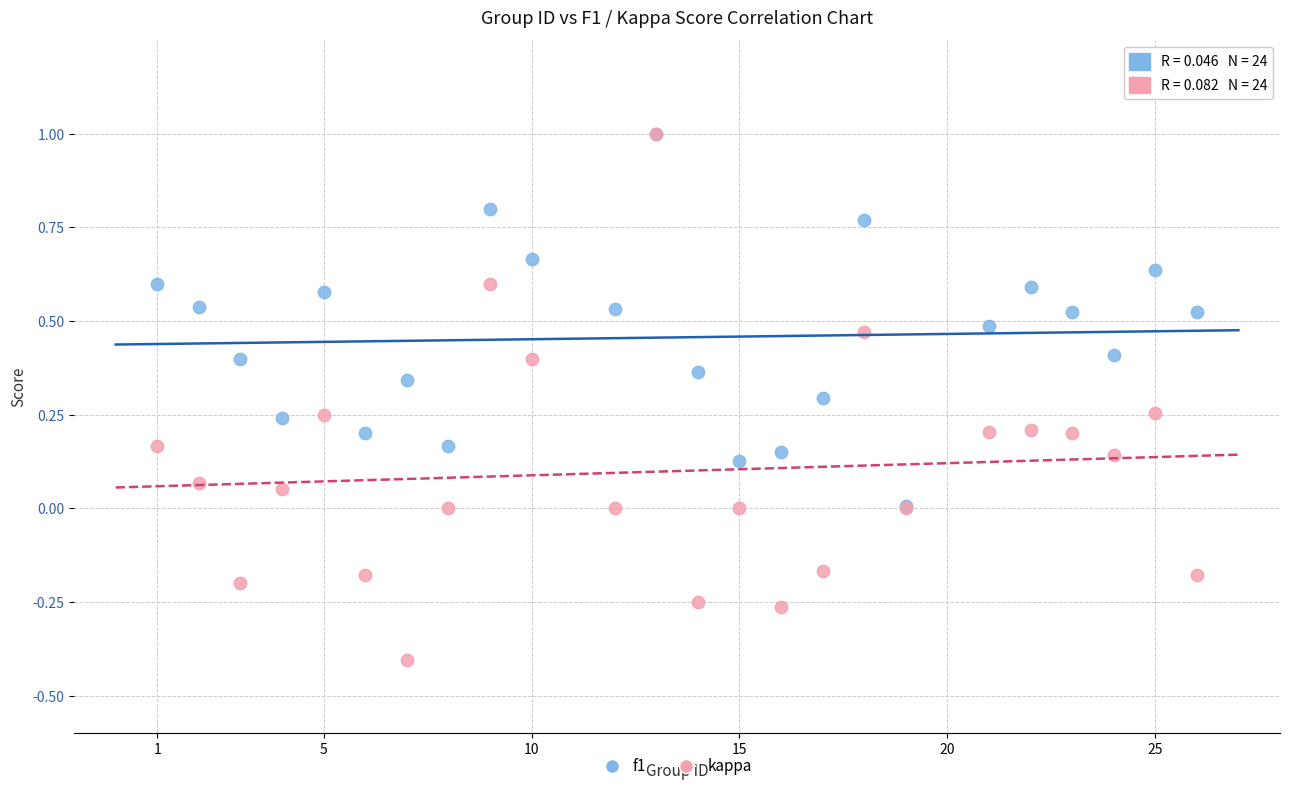

What are all the series names shown in the legend?

f1, kappa